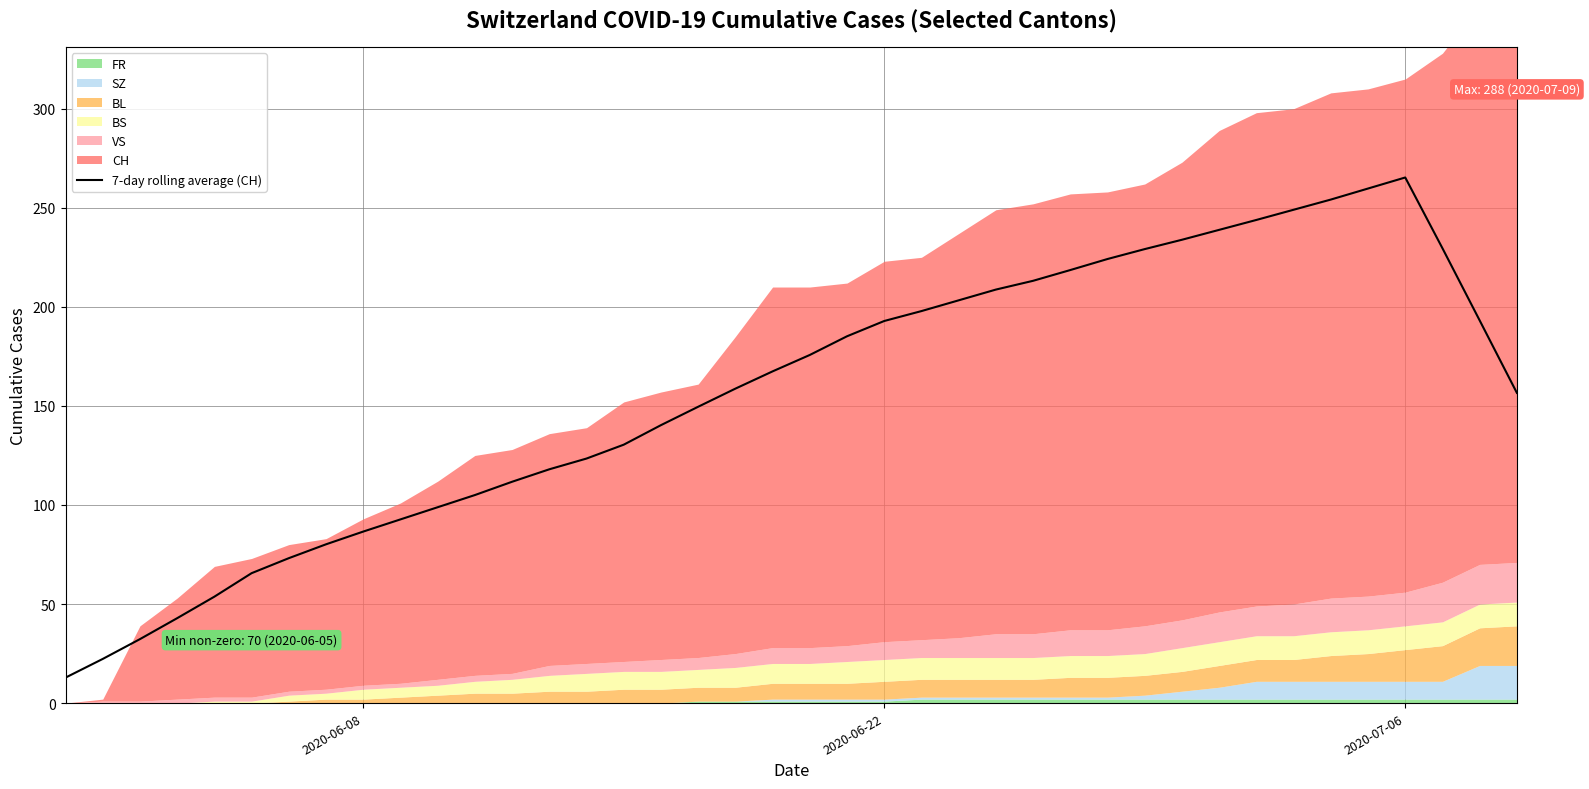

How many interior local peaks (higher than both neighbors) does the data have?

1